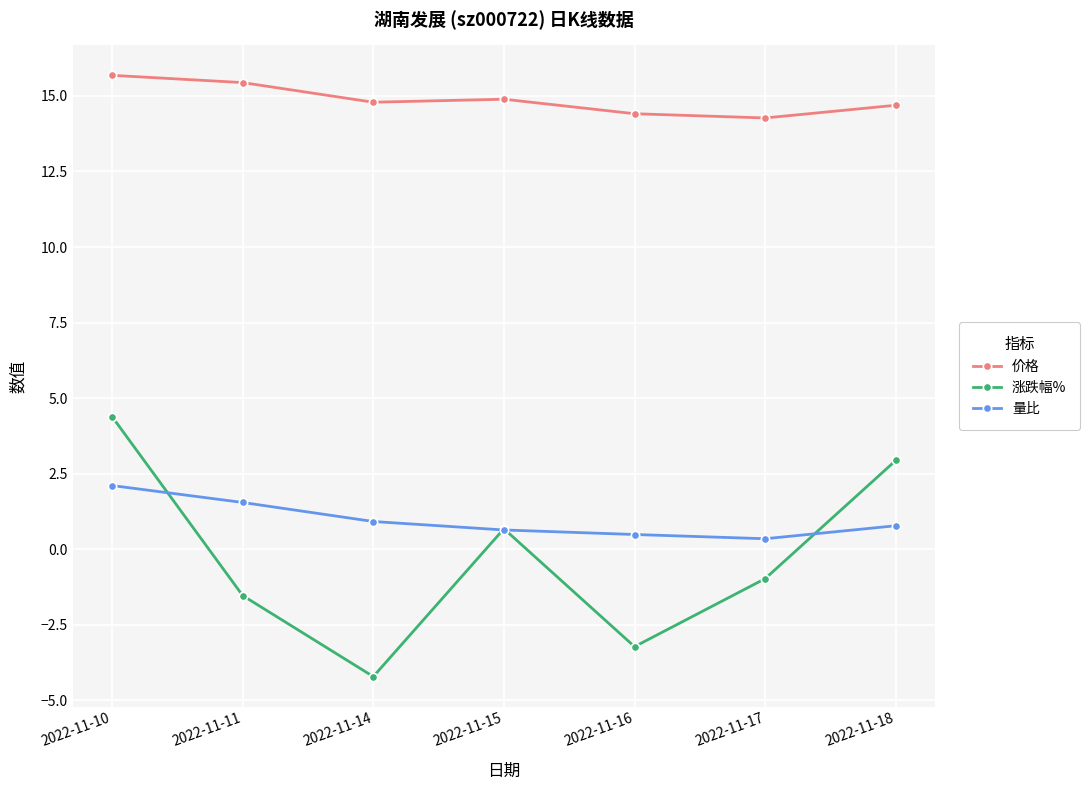

Where do 涨跌幅% and 量比 first cross each other?

2022-11-10 and 2022-11-11